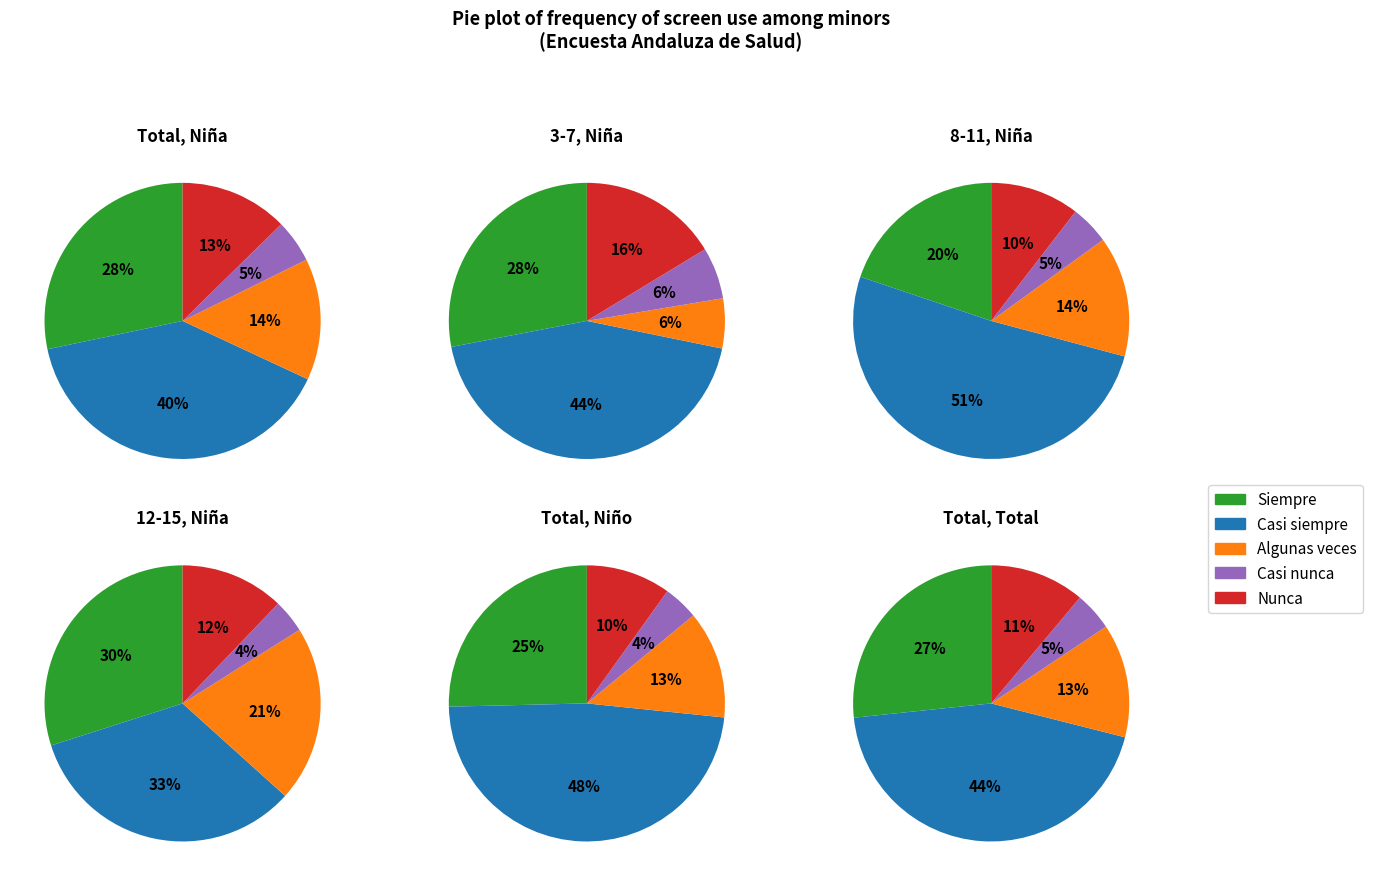

Is 3-7 Niña the majority of the pie?

No